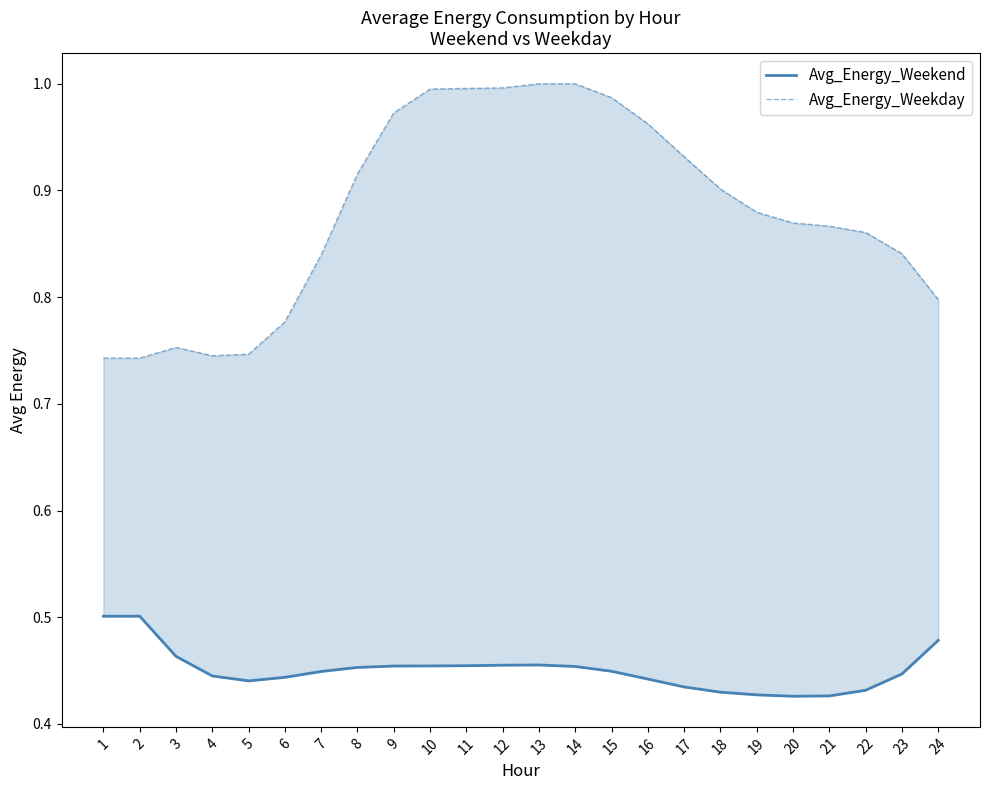

How many categories are shown in the chart?

24